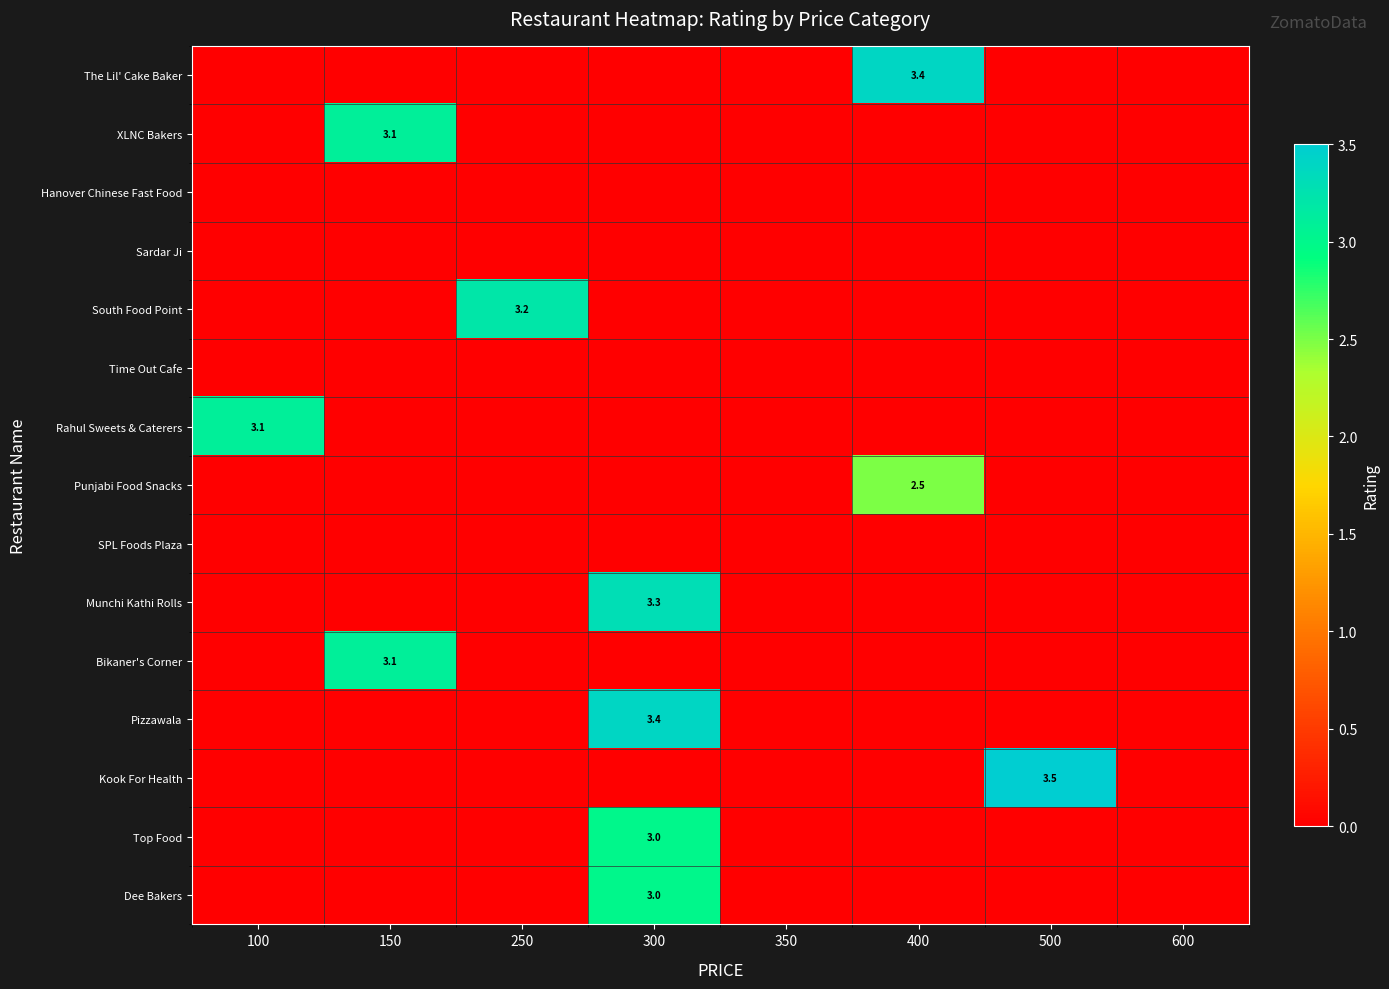

What is the spread (max minus min) of values at 500?

3.5